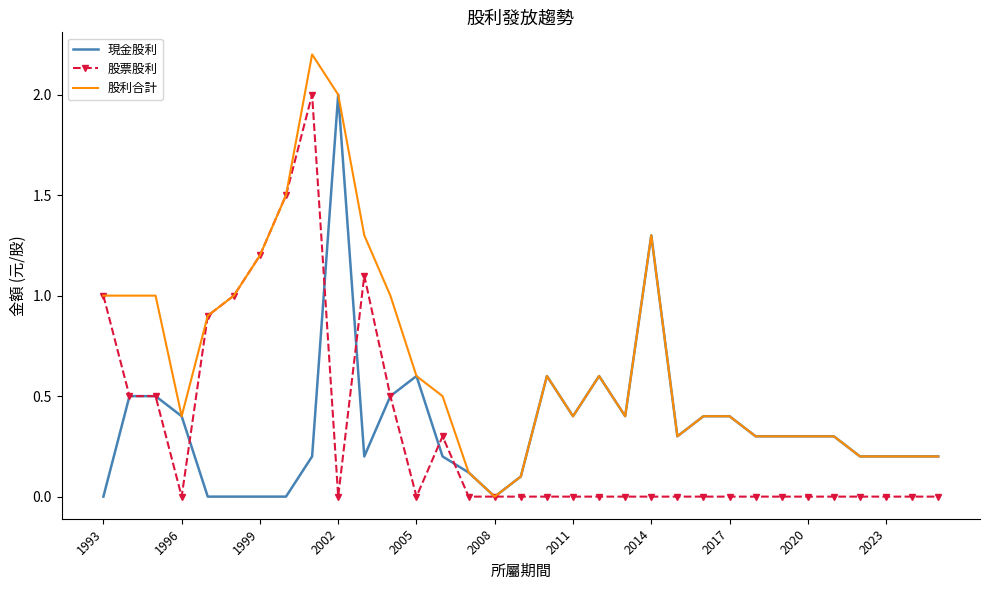

Which series has the largest total across all categories?

股利合計